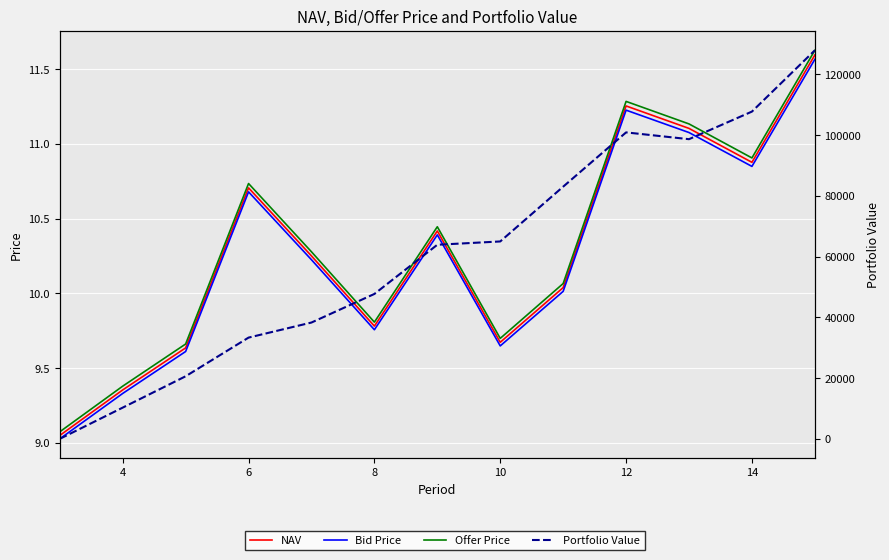

True or false: Offer Price and Bid Price intersect in this chart.

False